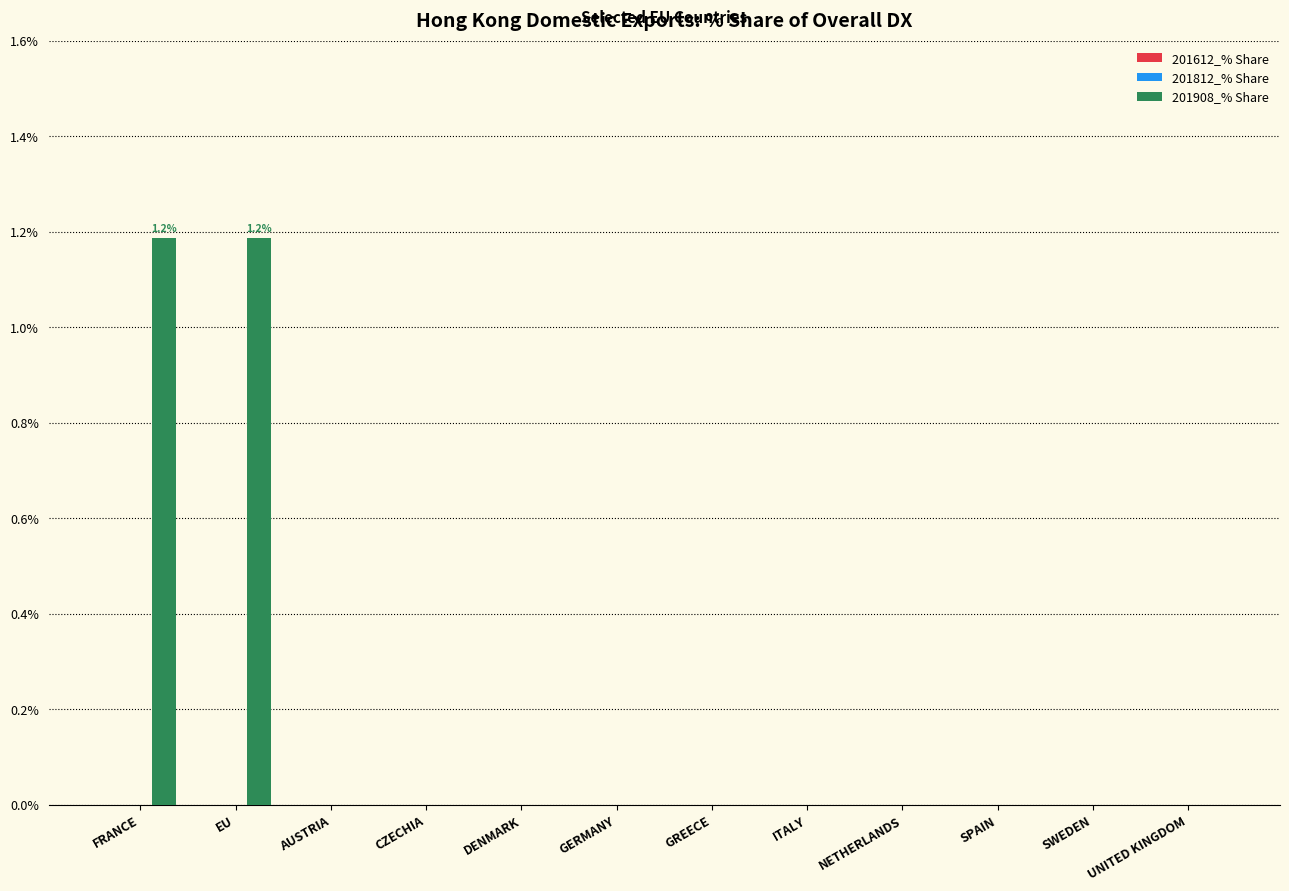

What is the maximum value shown in the chart?

1.2